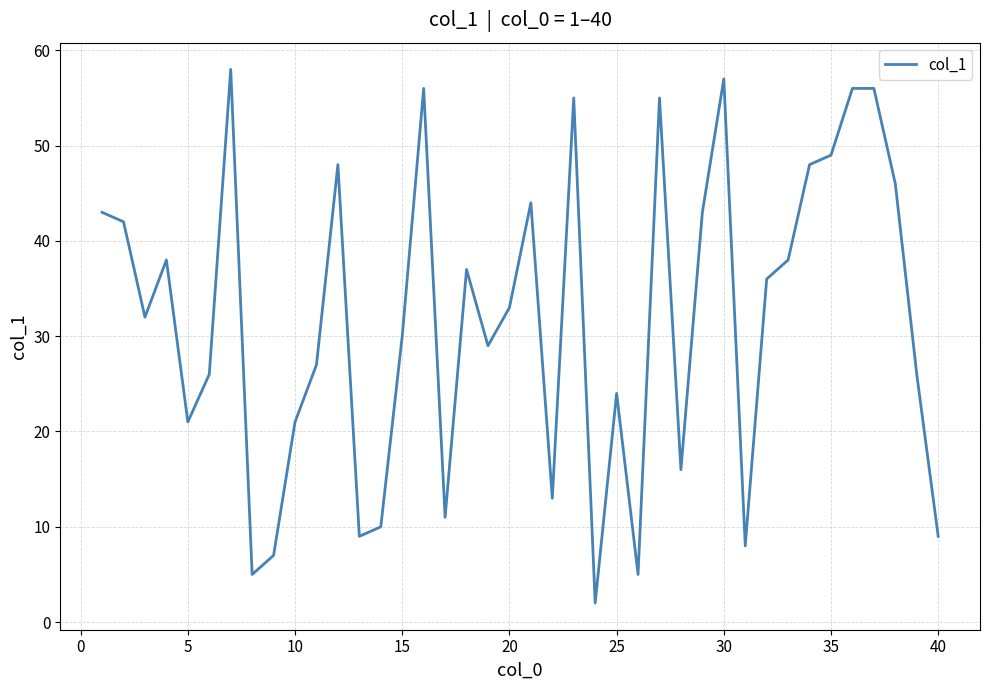

What is the difference between the maximum and minimum values?

56